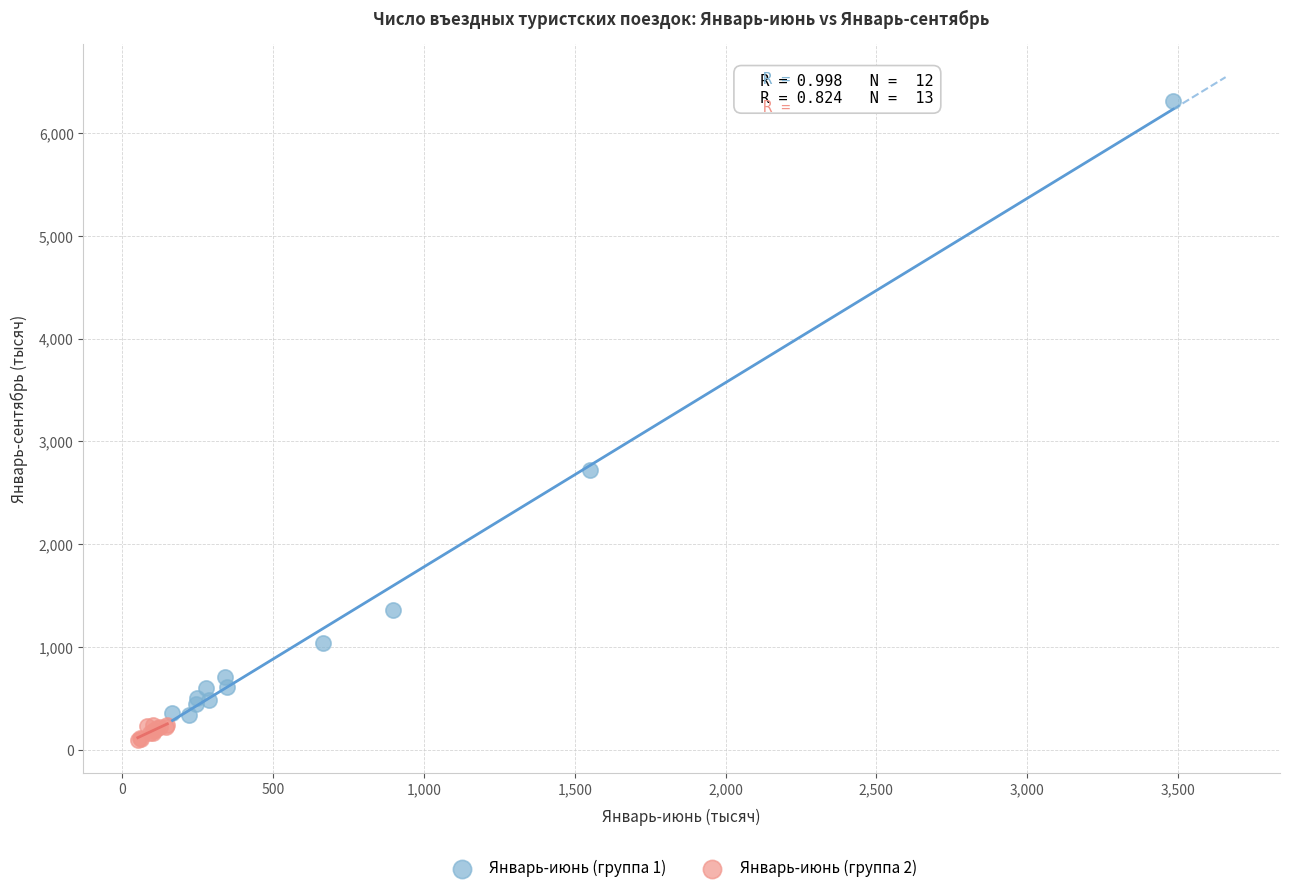

What are all the series names shown in the legend?

Январь-июнь (группа 1), Январь-июнь (группа 2)